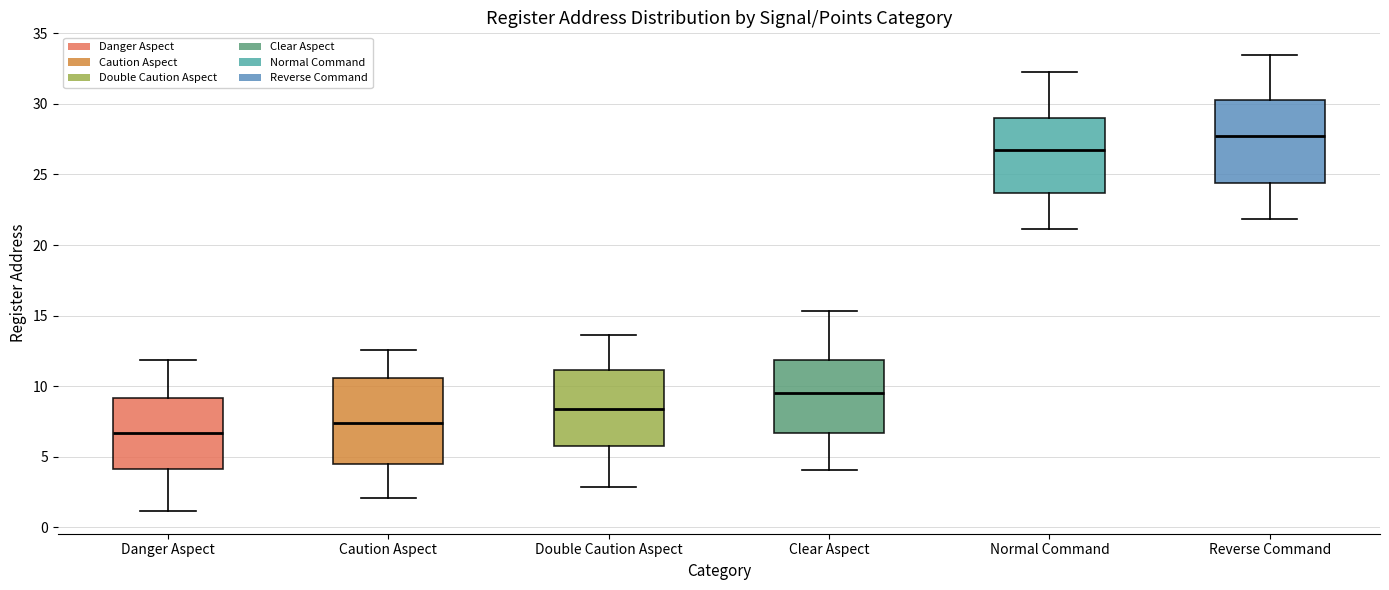

Reading left to right, transcribe this box plot: for each box, give where its median line is, the range the box spans, and where its two whiskers end, as read against the y-axis. The values are not printed on the chart, so give them approximately, as read against the axis.

Danger Aspect: median 6.5, box 4.0 to 9.0, whiskers 1.0 to 12.0
Caution Aspect: median 7.5, box 4.5 to 10.5, whiskers 2.0 to 12.5
Double Caution Aspect: median 8.5, box 5.5 to 11.0, whiskers 3.0 to 13.5
Clear Aspect: median 9.5, box 6.5 to 12.0, whiskers 4.0 to 15.5
Normal Command: median 26.5, box 23.5 to 29.0, whiskers 21.0 to 32.5
Reverse Command: median 27.5, box 24.5 to 30.5, whiskers 22.0 to 33.5